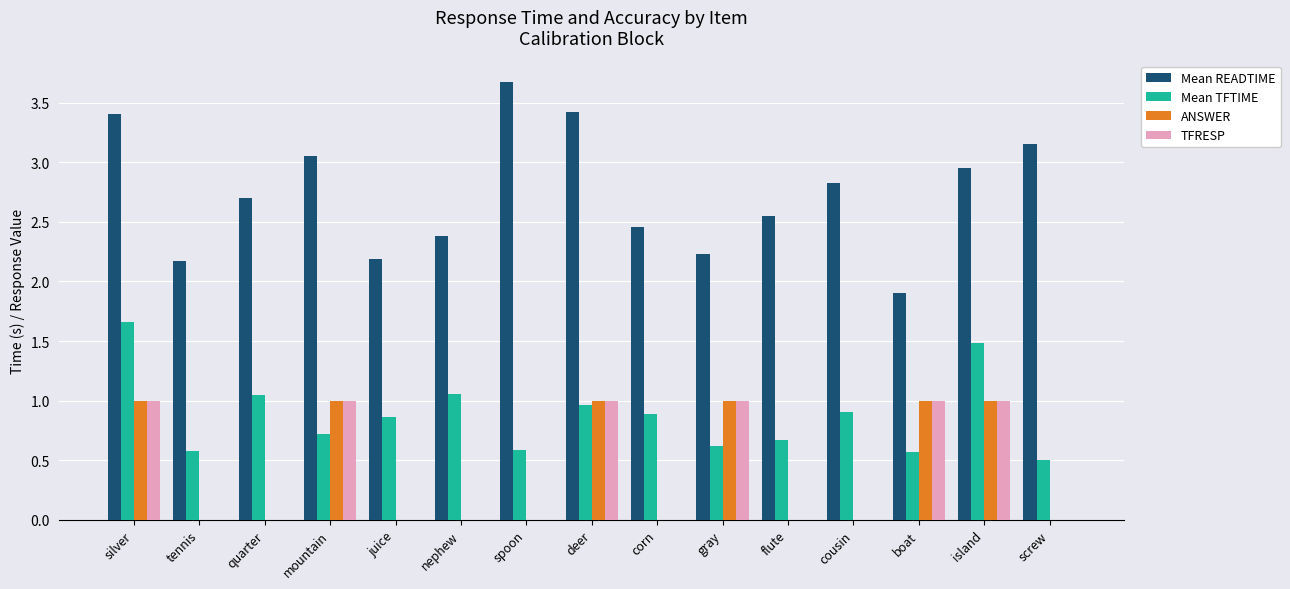

What is the total value across all series at screw?

3.7